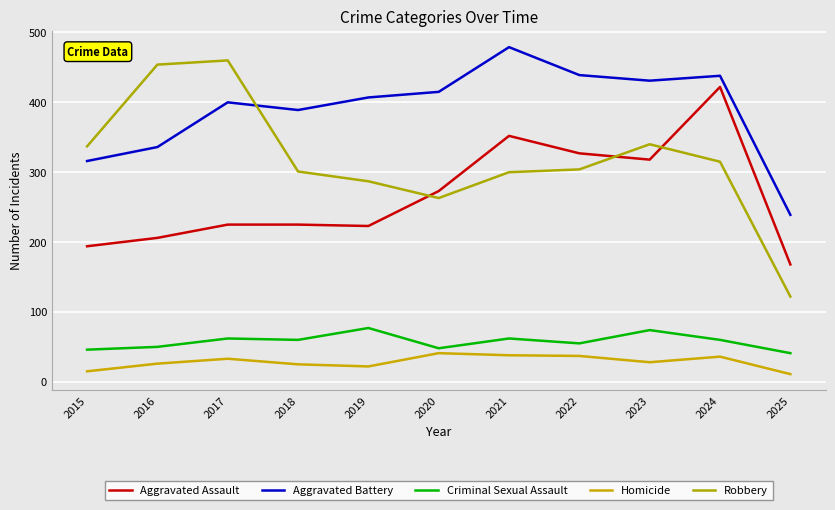

What is the lowest value of the Aggravated Battery series?

239